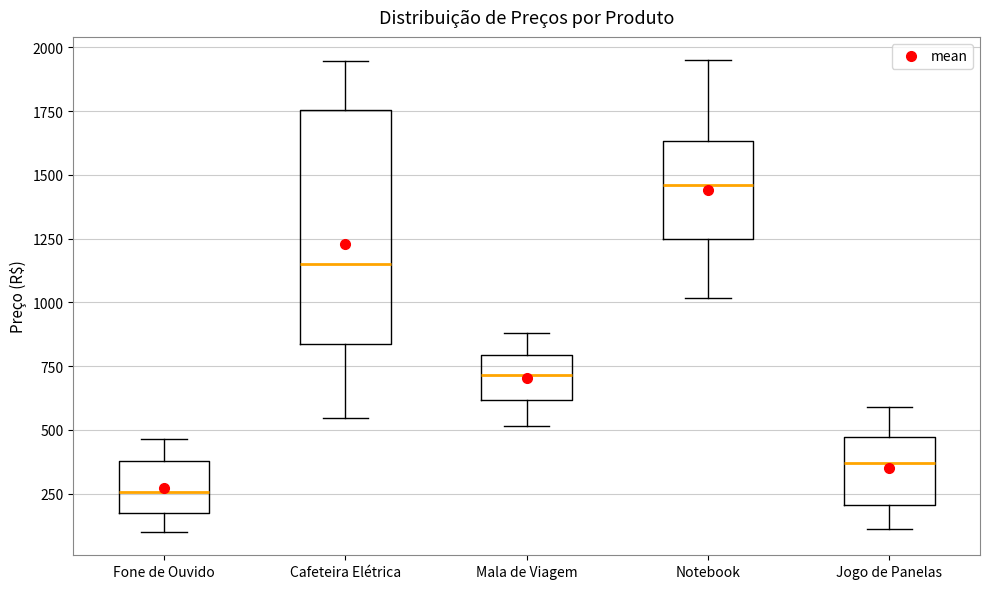

Reading left to right, read every box against the y-axis: the position of its median line, the range the box covers, and the ends of its whiskers. The values are not printed on the chart, so give them approximately, as read against the axis.

Fone de Ouvido: median 250, box 150 to 400, whiskers 100 to 450
Cafeteira Elétrica: median 1150, box 850 to 1750, whiskers 550 to 1950
Mala de Viagem: median 700, box 600 to 800, whiskers 500 to 900
Notebook: median 1450, box 1250 to 1650, whiskers 1000 to 1950
Jogo de Panelas: median 350, box 200 to 450, whiskers 100 to 600